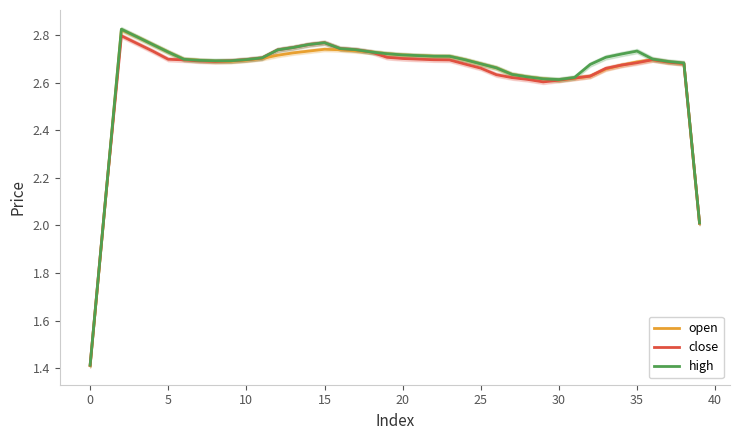

How many lines are shown in the chart?

3